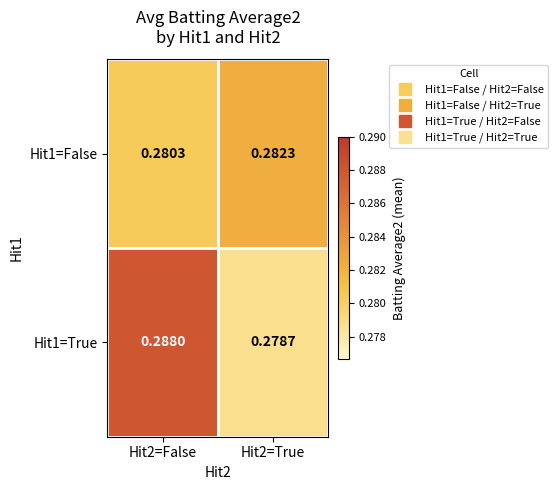

Is the value of Hit1=False at Hit2=False greater than the value of Hit1=True at Hit2=True?

Yes